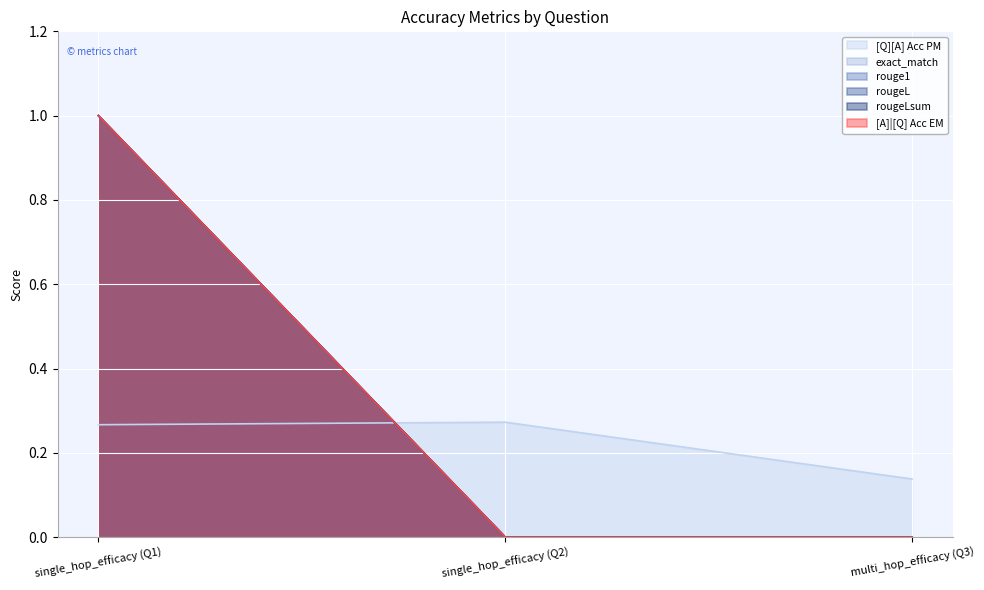

Reading right to left, list all the values displayed in this chart.

[Q][A] Acc PM: 0=0.1	0=0.3	0=0.3
exact_match: 0=0.0	0=0.0	0=1.0
rouge1: 0=0.0	0=0.0	0=1.0
rougeL: 0=0.0	0=0.0	0=1.0
rougeLsum: 0=0.0	0=0.0	0=1.0
[A]|[Q] Acc EM: 0=0.0	0=0.0	0=1.0